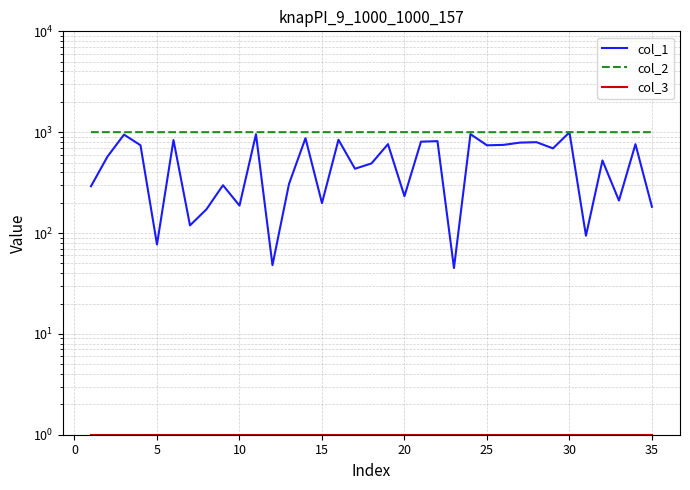

How many lines are shown in the chart?

3